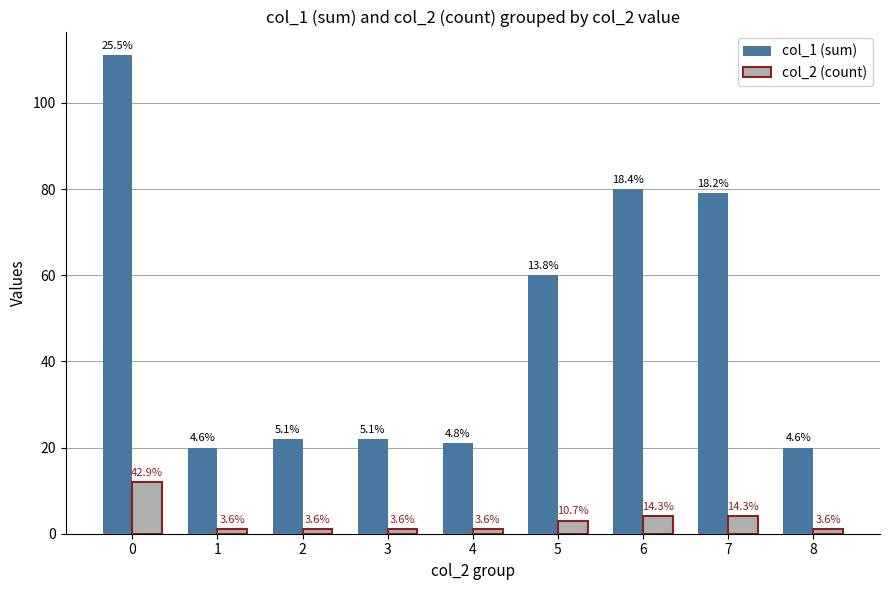

Between 1 and 6, which is larger?

6